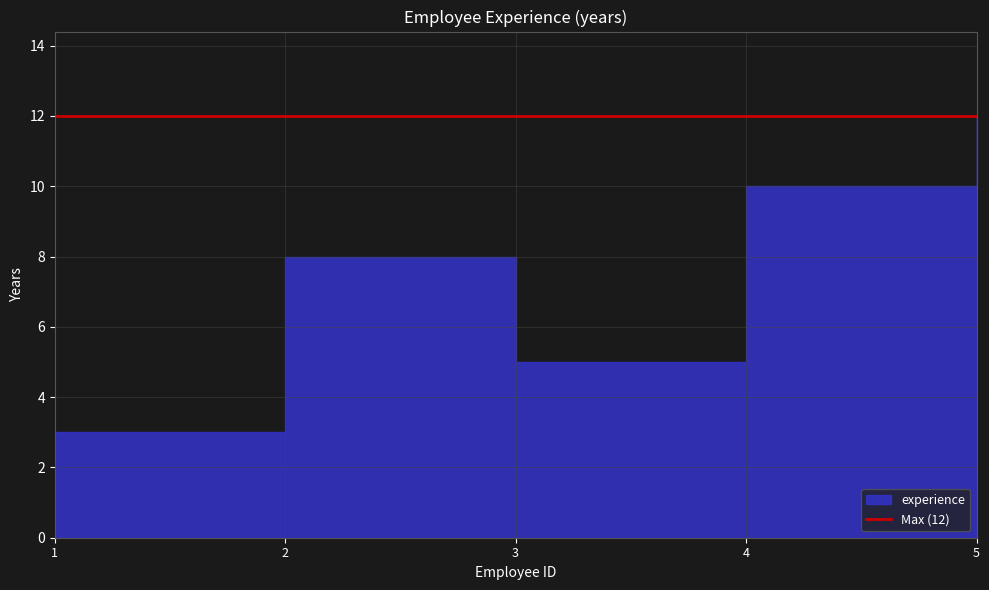

Rank the categories by value from highest to lowest.

5, 4, 2, 3, 1